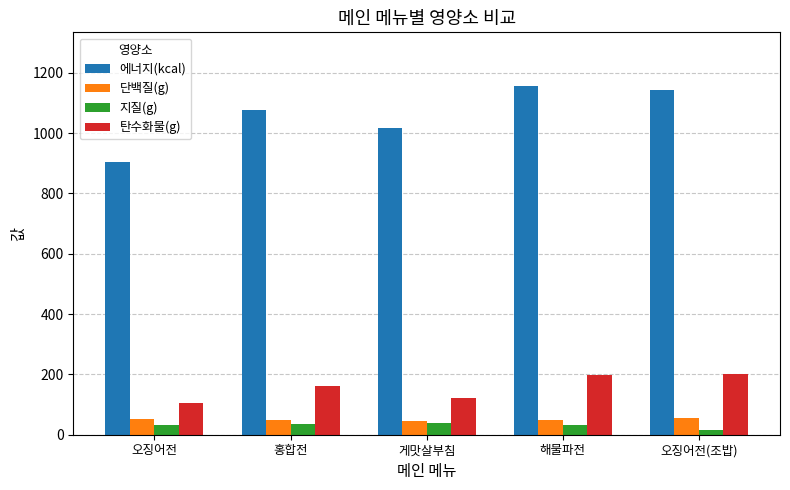

Is the value of 단백질(g) at 오징어전 greater than the value of 탄수화물(g) at 오징어전?

No